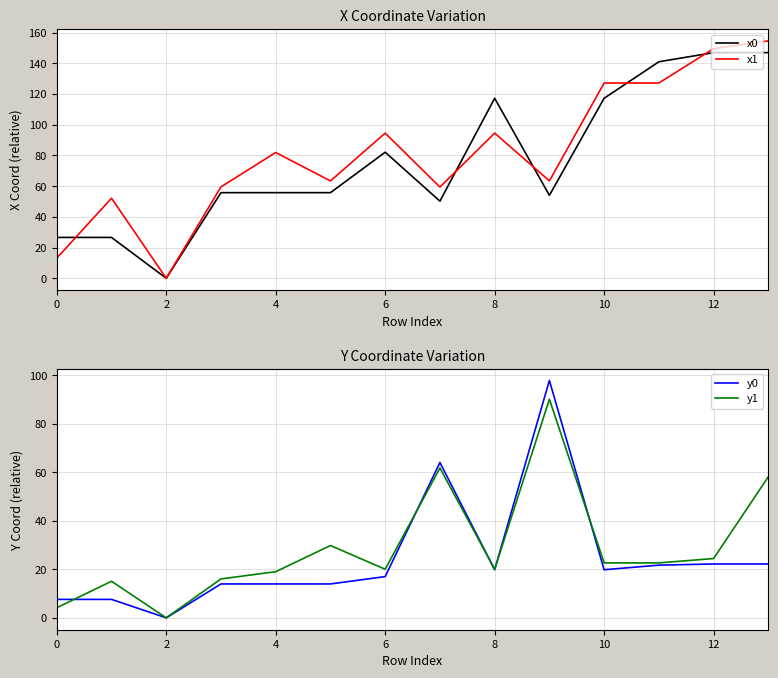

Is the value of x0 at 4 greater than the value of x1 at 8?

No